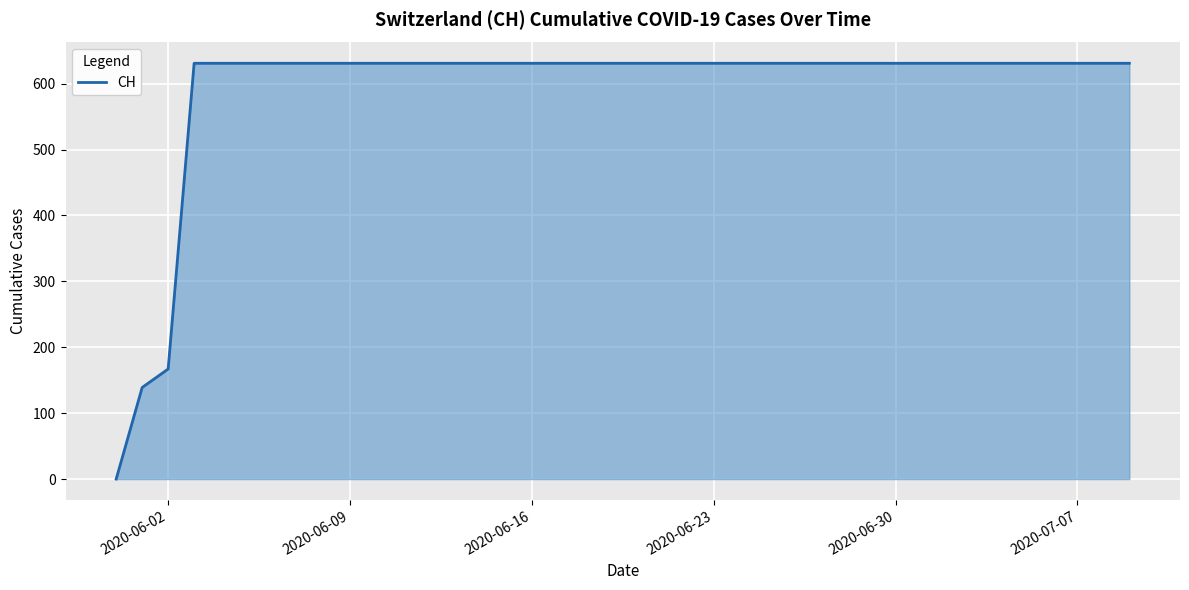

How many lines are shown in the chart?

1